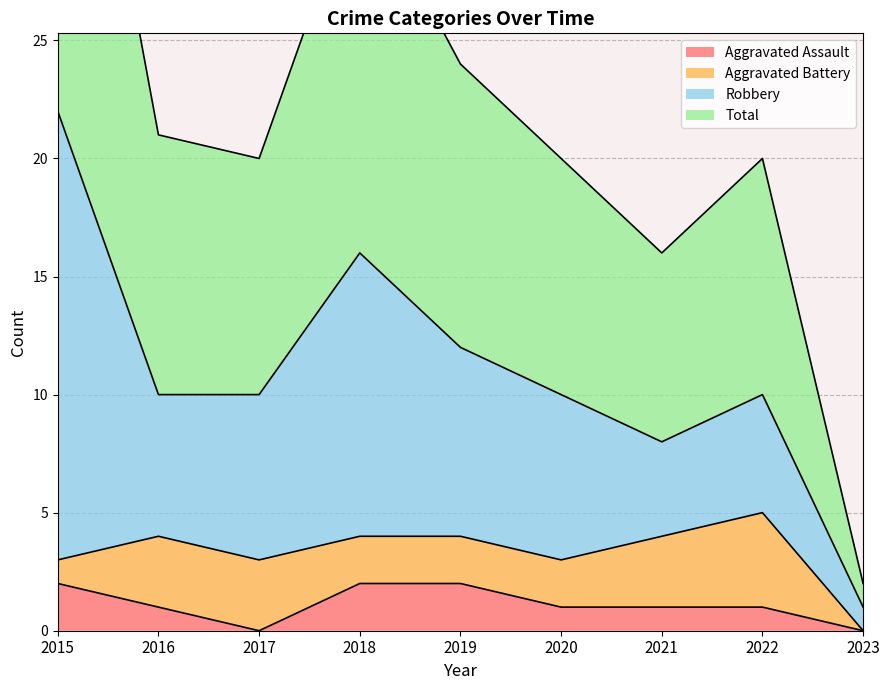

Which label corresponds to the smallest value in the chart?

2017